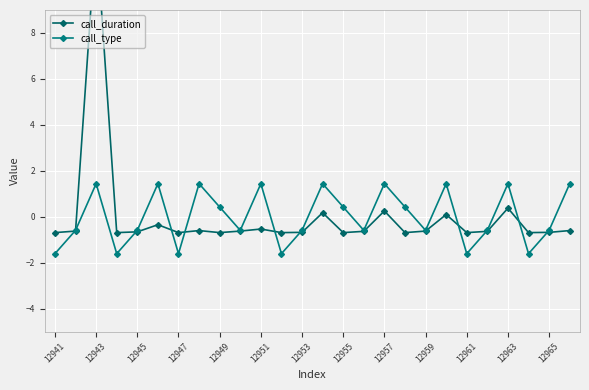

How many positive values does the call_type series have?

12